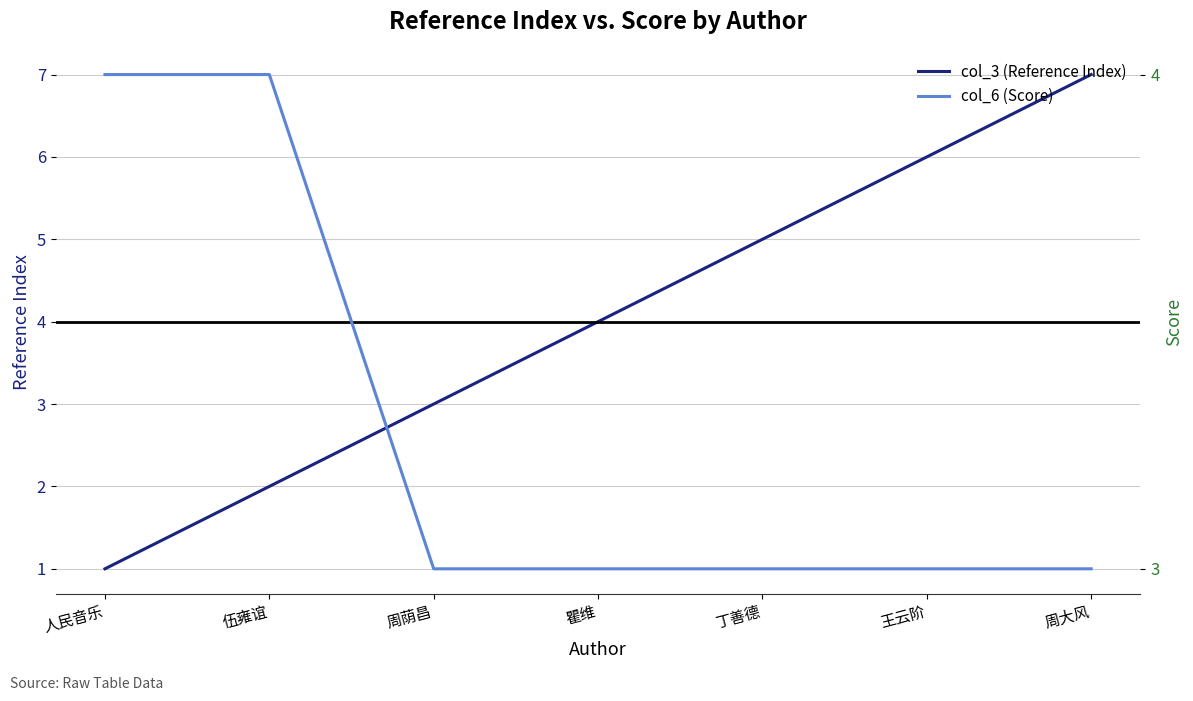

How many col_6 (Score) values are between 3 and 4?

7